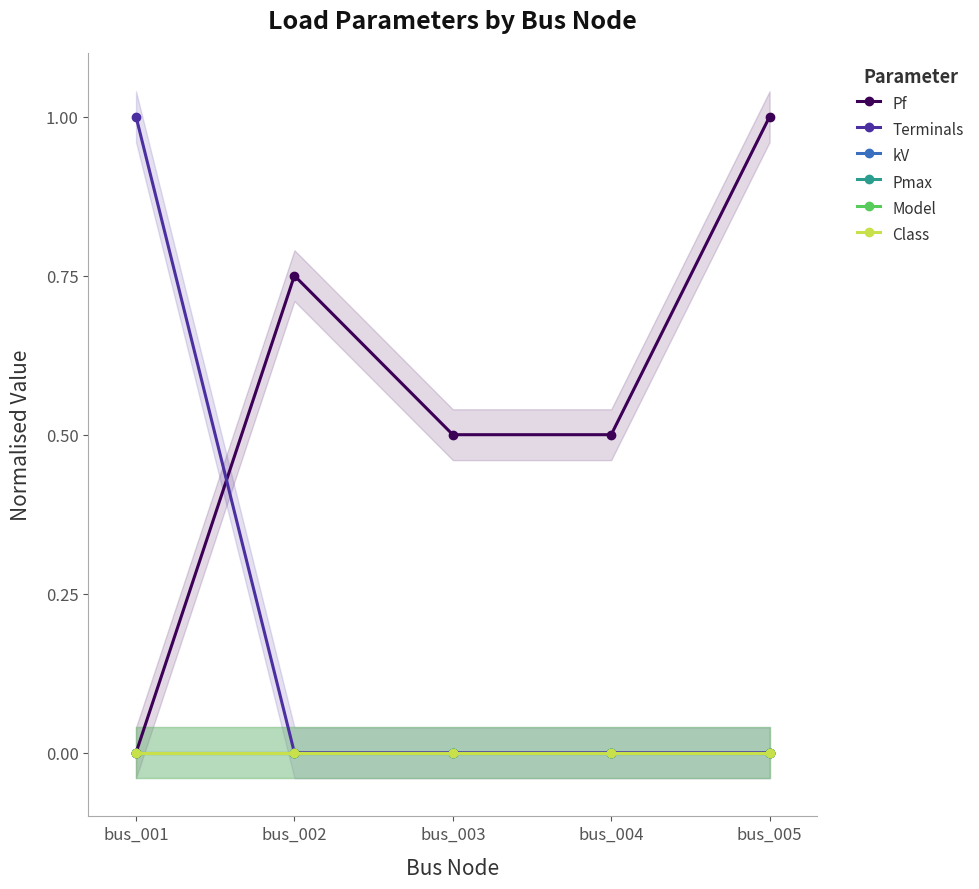

What is the difference between the maximum and minimum values in the Pf series?

1.0